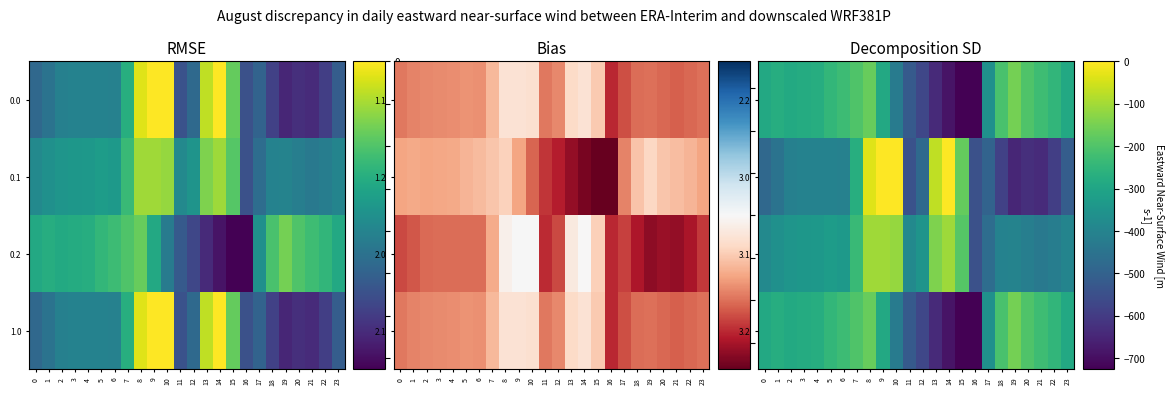

What is the difference between the second highest and second lowest values in the 3.0 series?

638.4